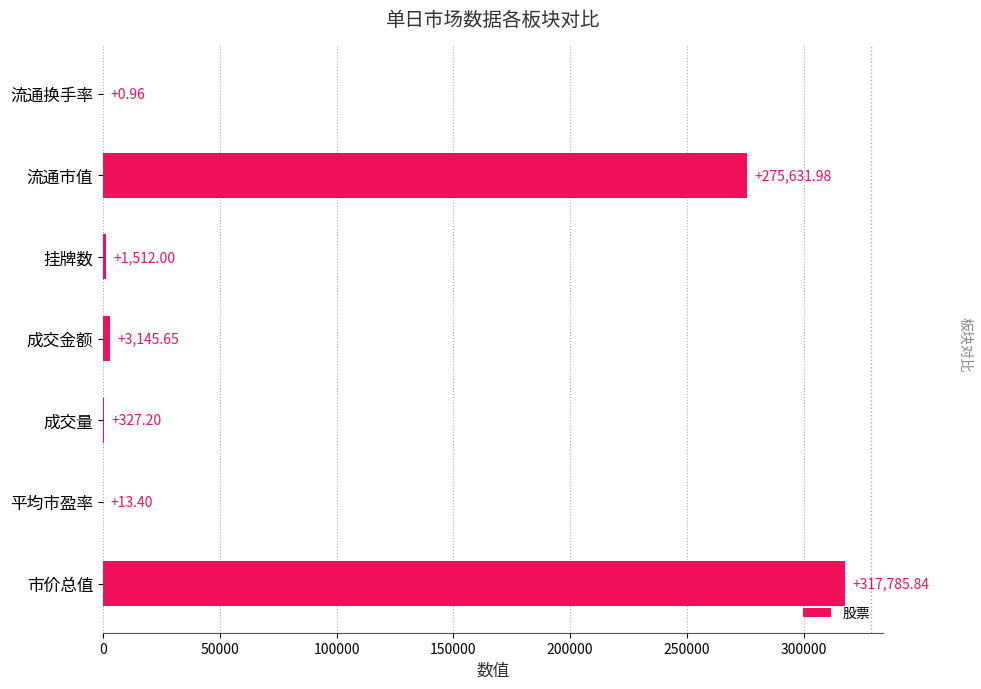

Does the chart contain stacked bars?

No